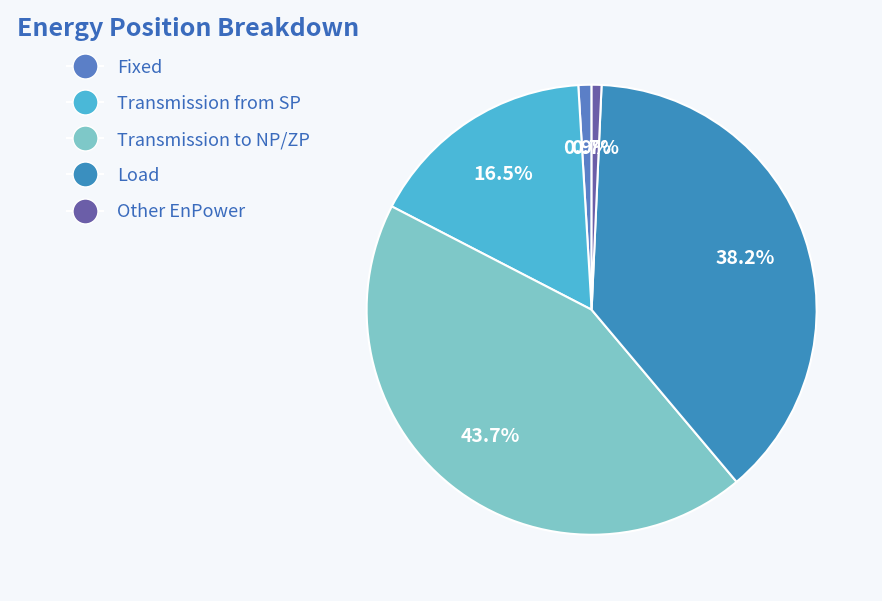

How many slices are in this pie chart?

5